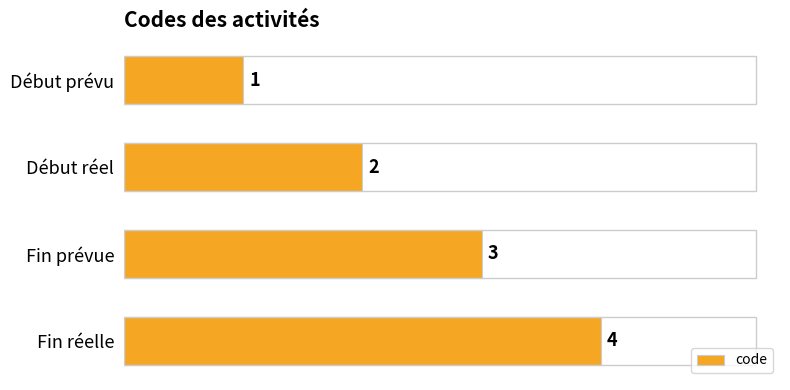

Does the chart contain stacked bars?

No